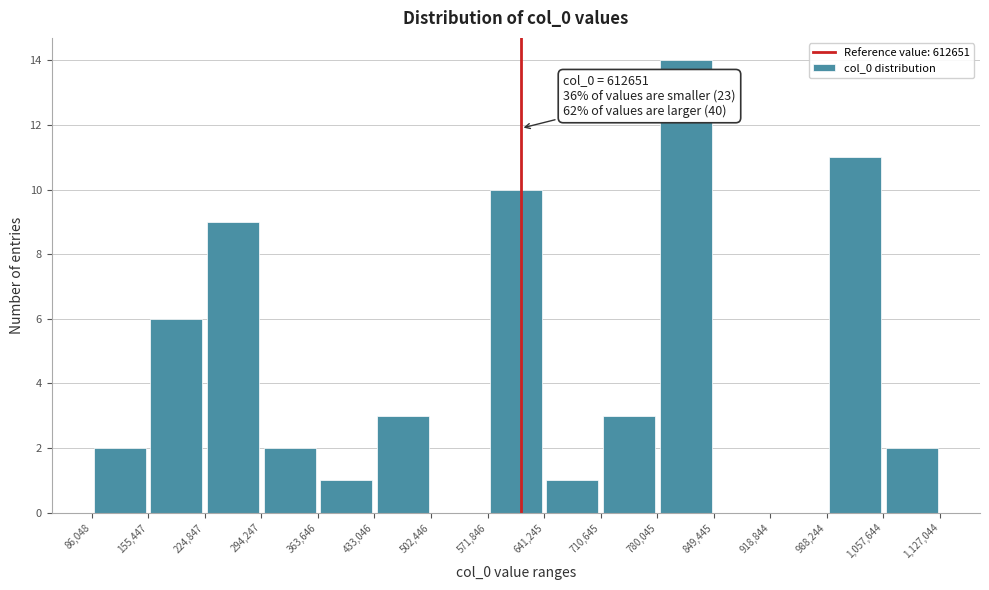

Over which range of the x-axis is the bar tallest?

780,045 to 849,445